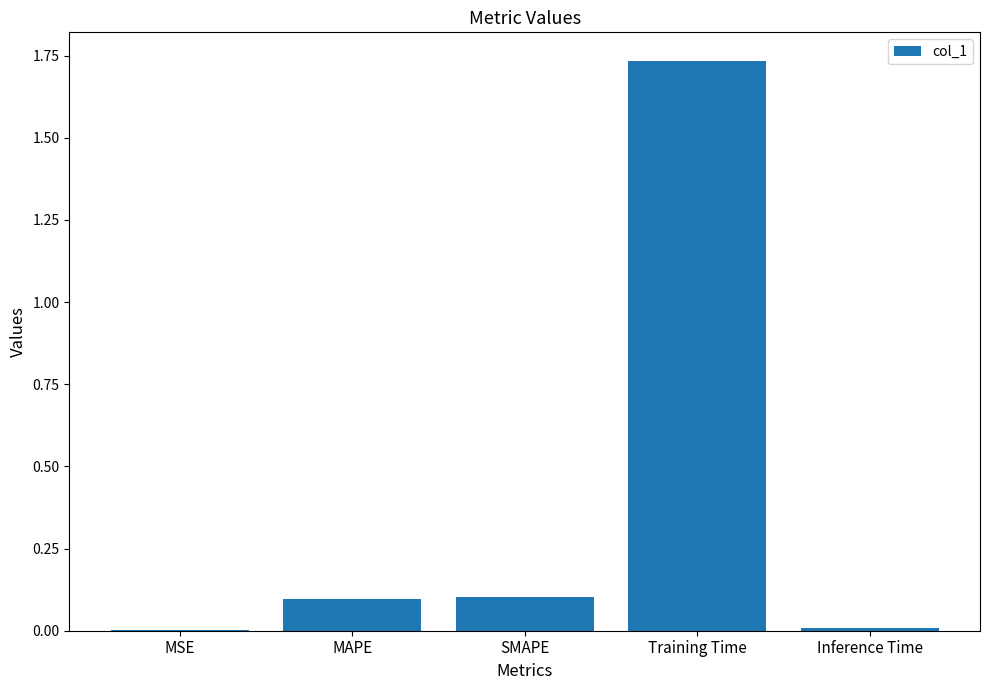

Between SMAPE and Inference Time, which is larger?

SMAPE